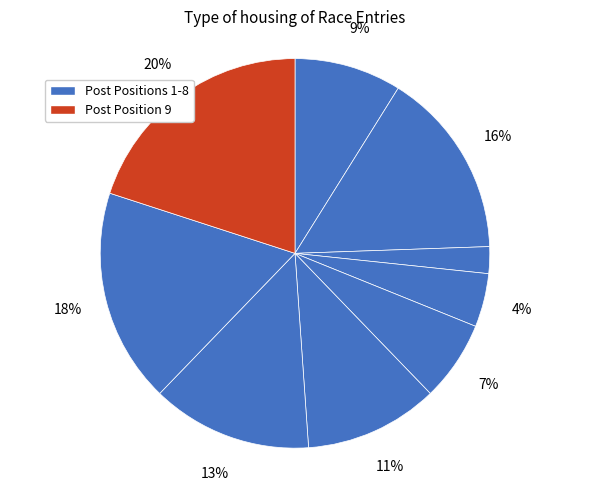

How many slices are in this pie chart?

9